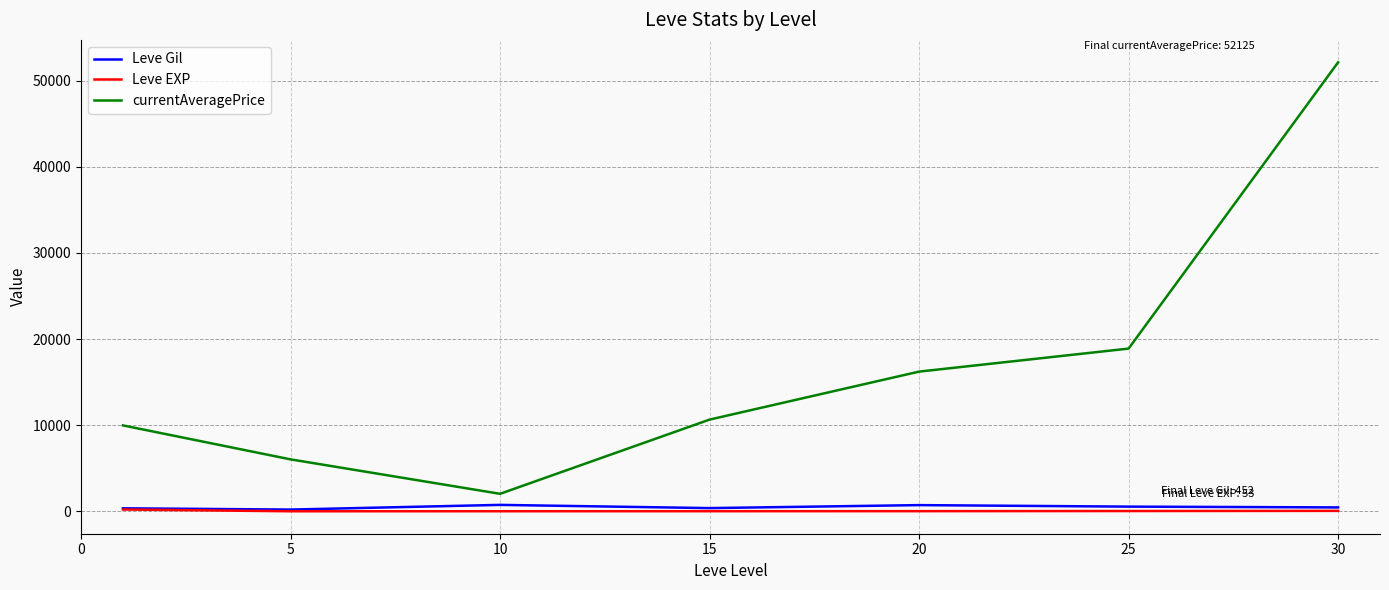

True or false: currentAveragePrice and Leve EXP cross at least once.

False